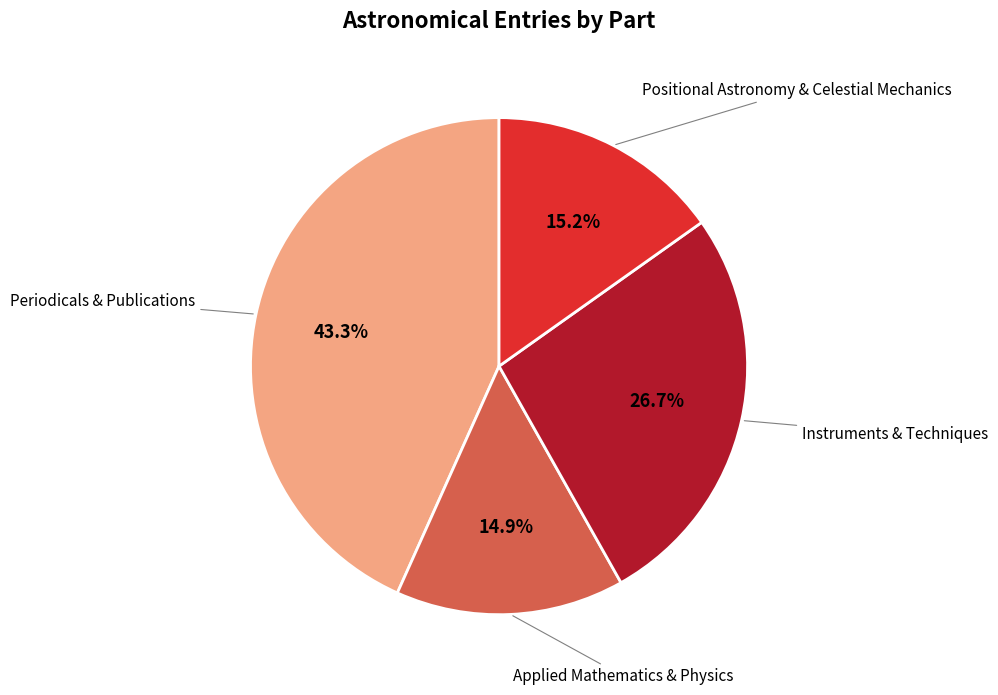

Is there any slice that represents more than half of the pie?

No